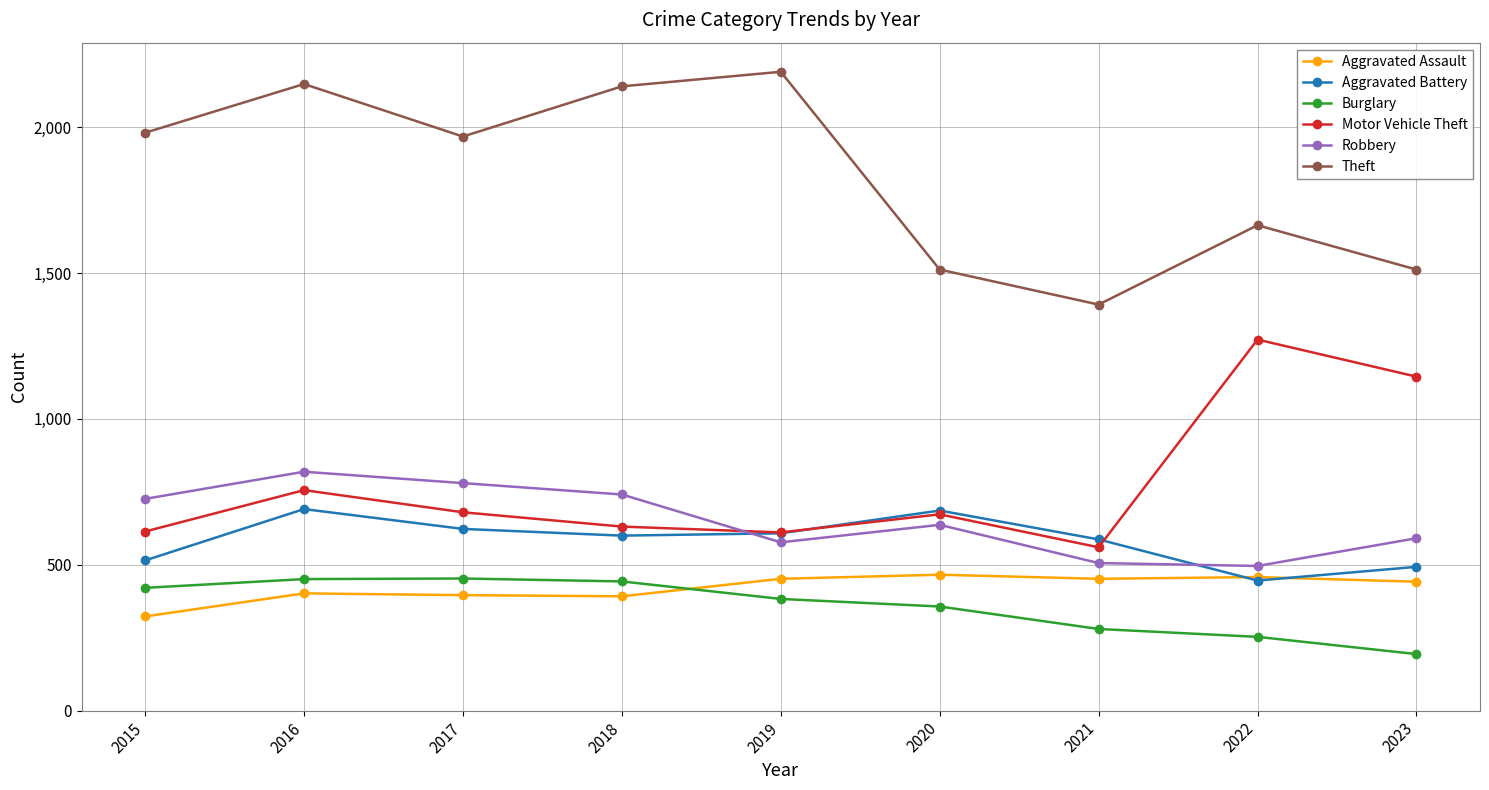

Is the value of Theft at 2020 greater than the value of Robbery at 2019?

Yes